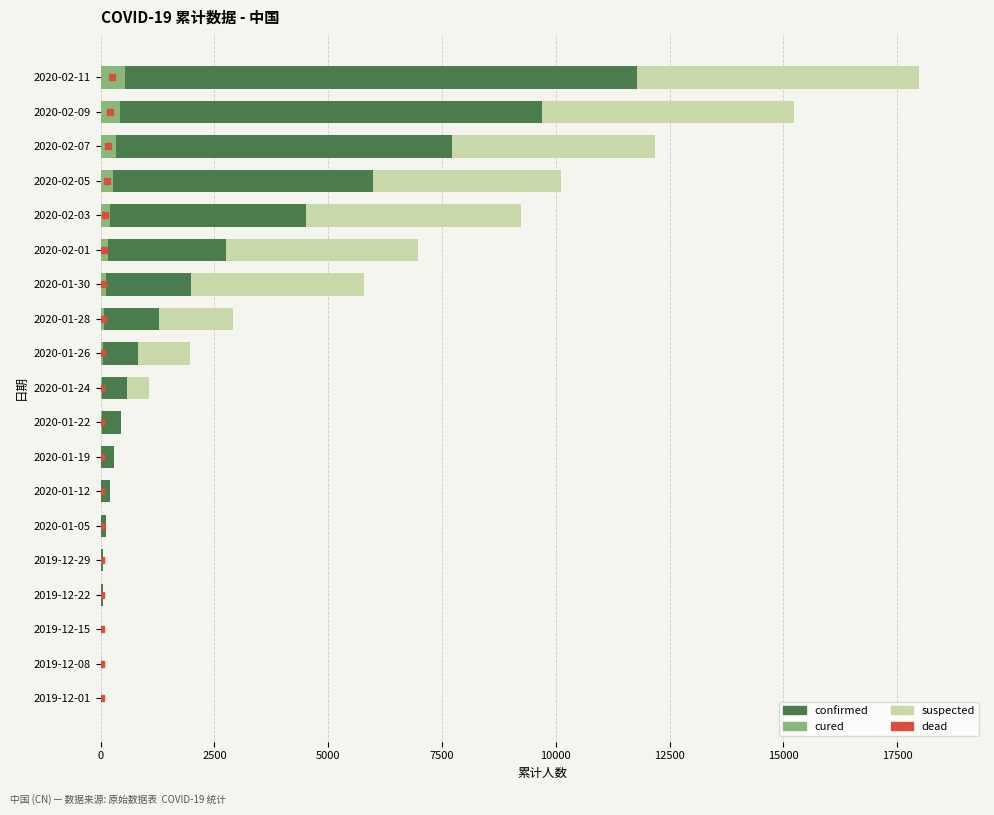

What is the difference between the second highest and second lowest values in the confirmed series?

9688